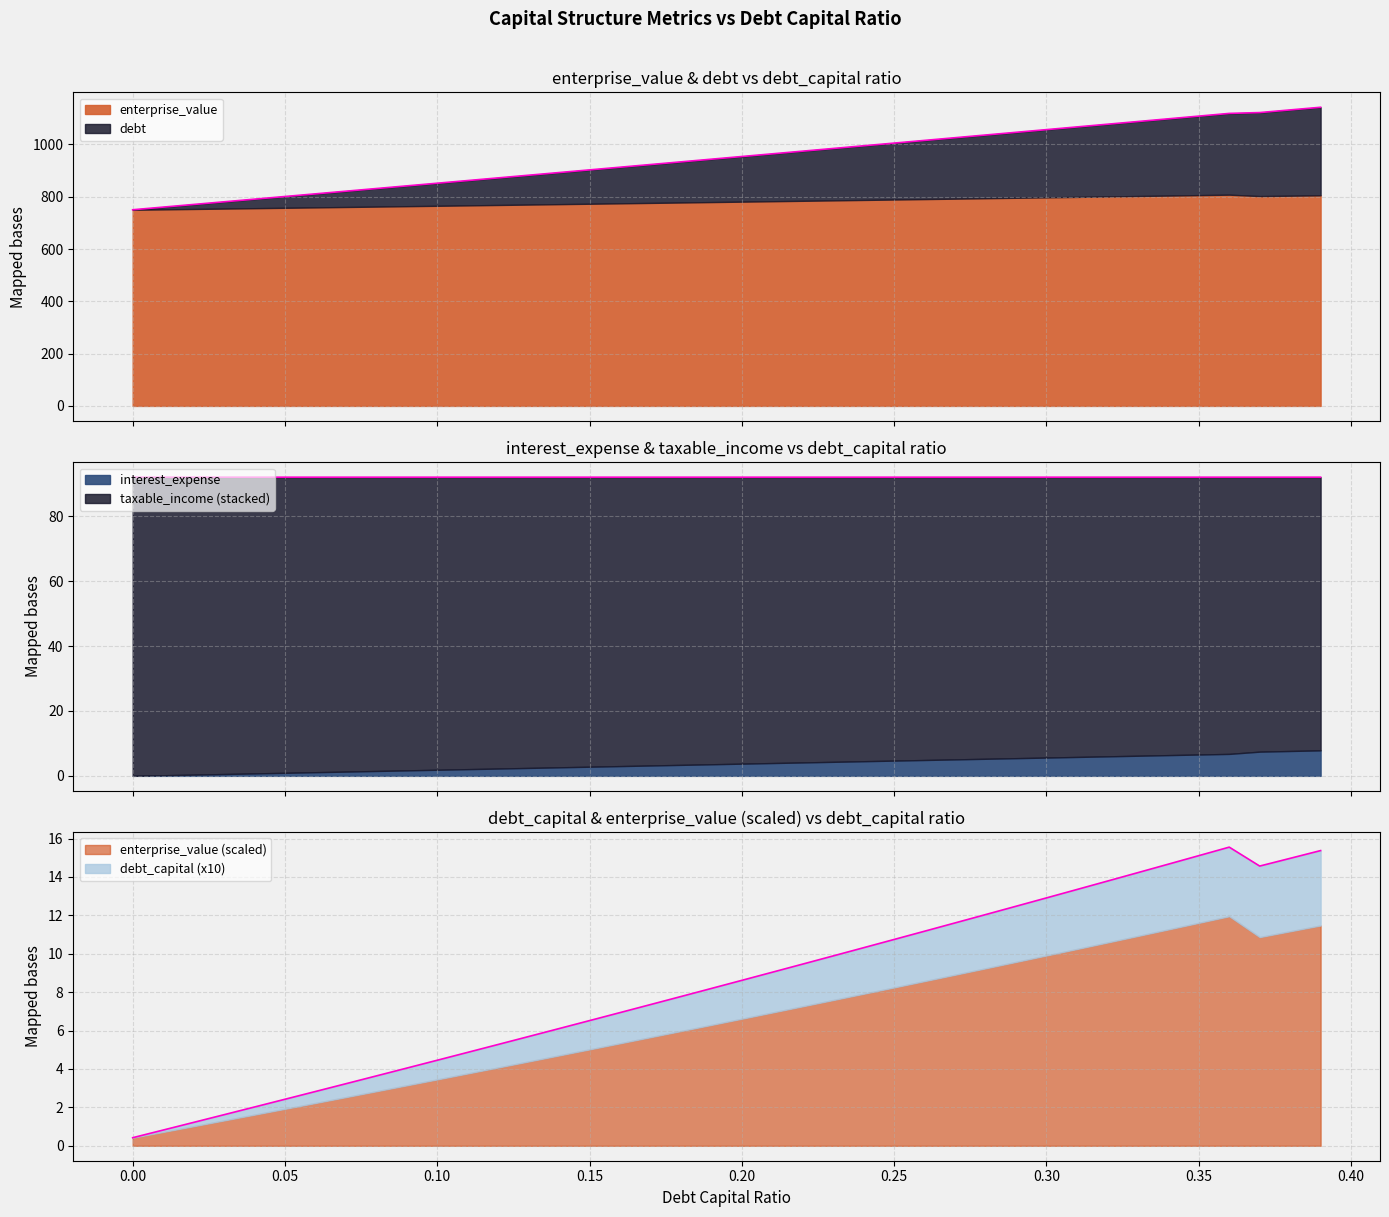

What is the value of the debt_capital point at the 18th from the left?

0.2